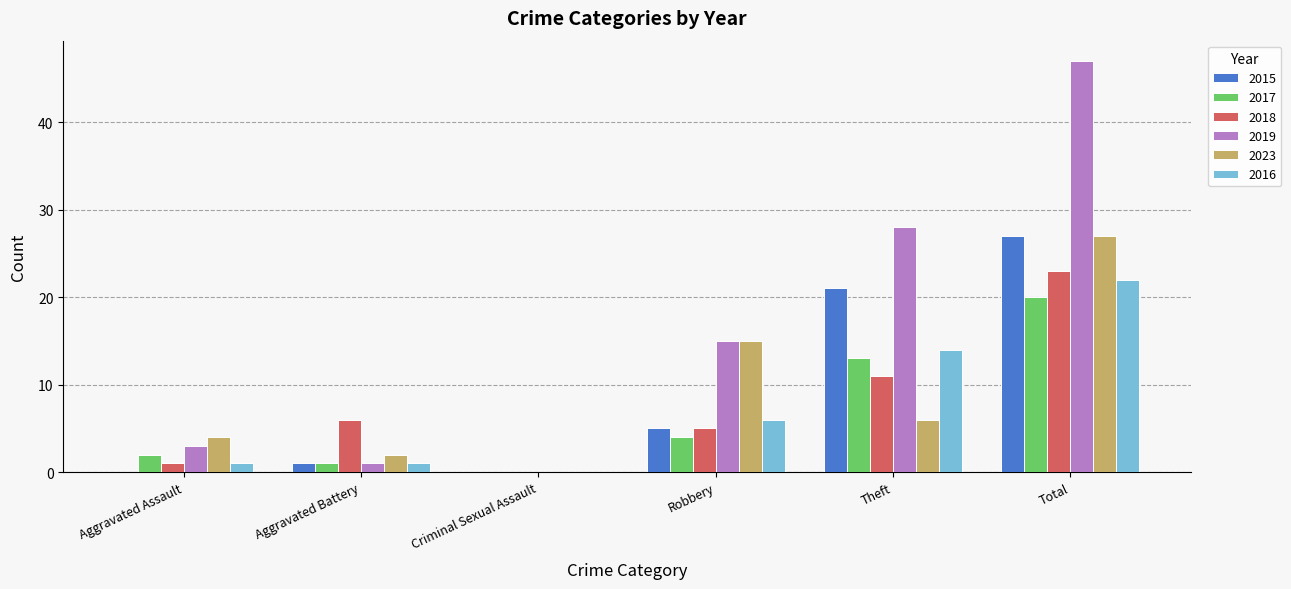

Which series has the largest total across all categories?

2019